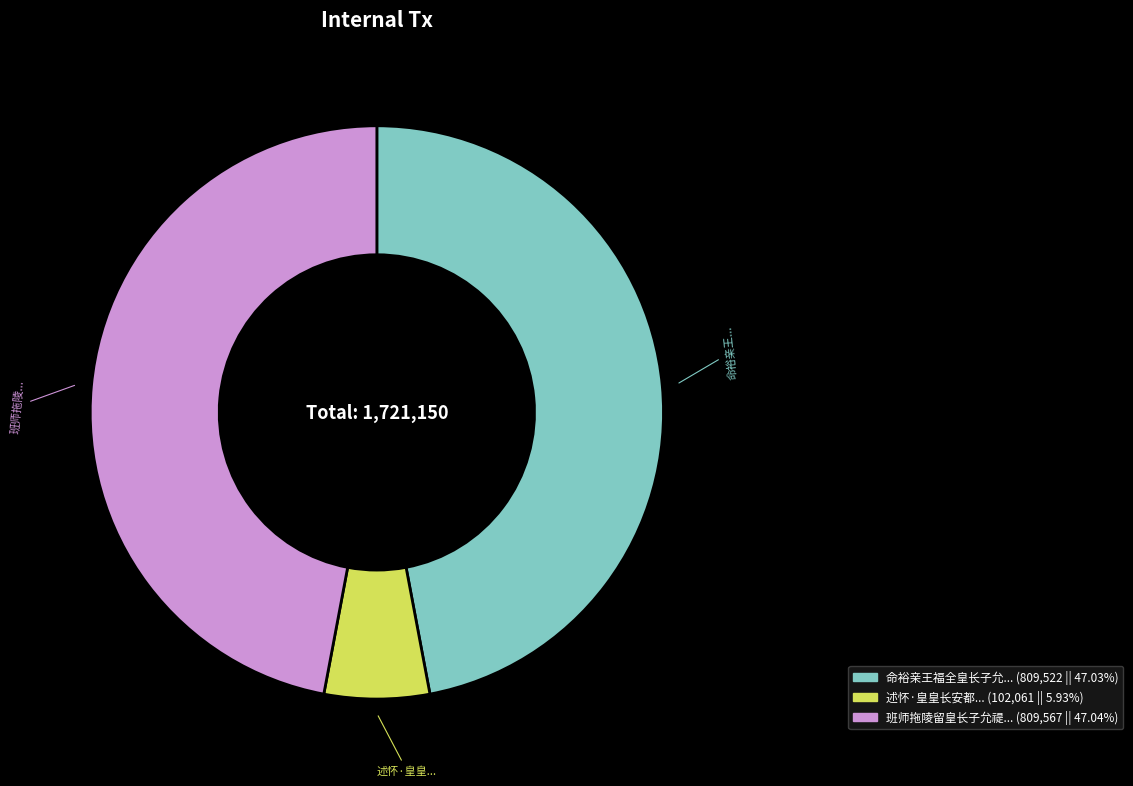

Is there any slice that represents more than half of the pie?

No